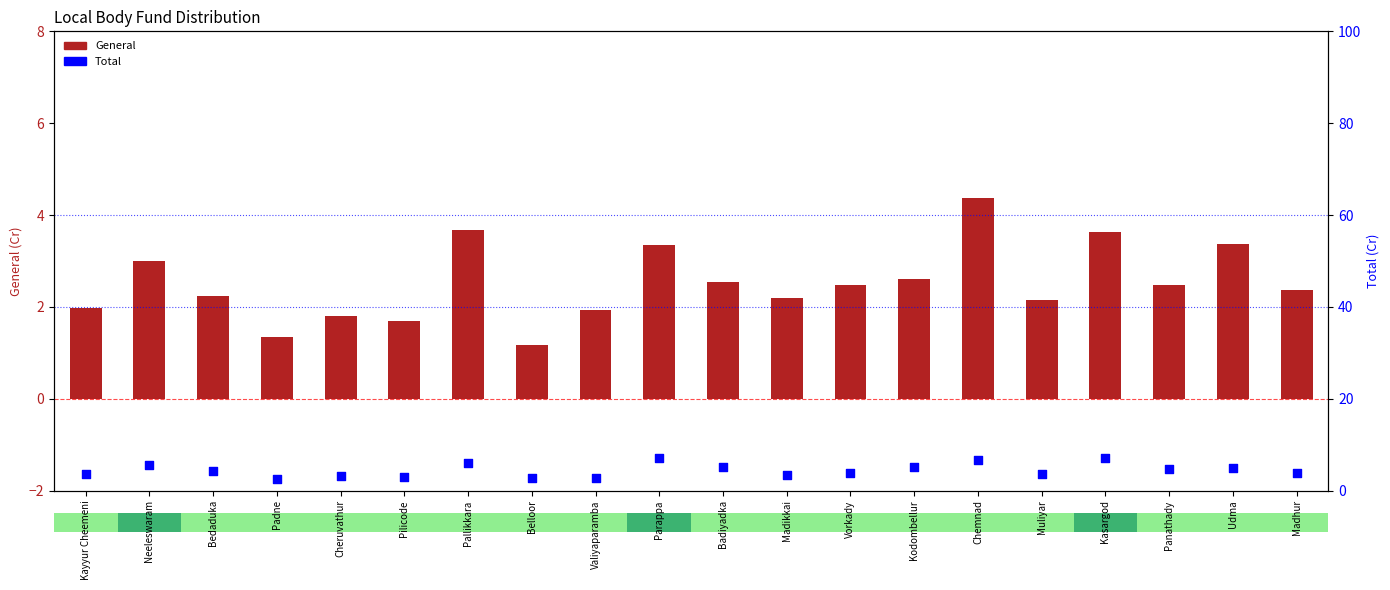

What are all the series names shown in the legend?

General, Total